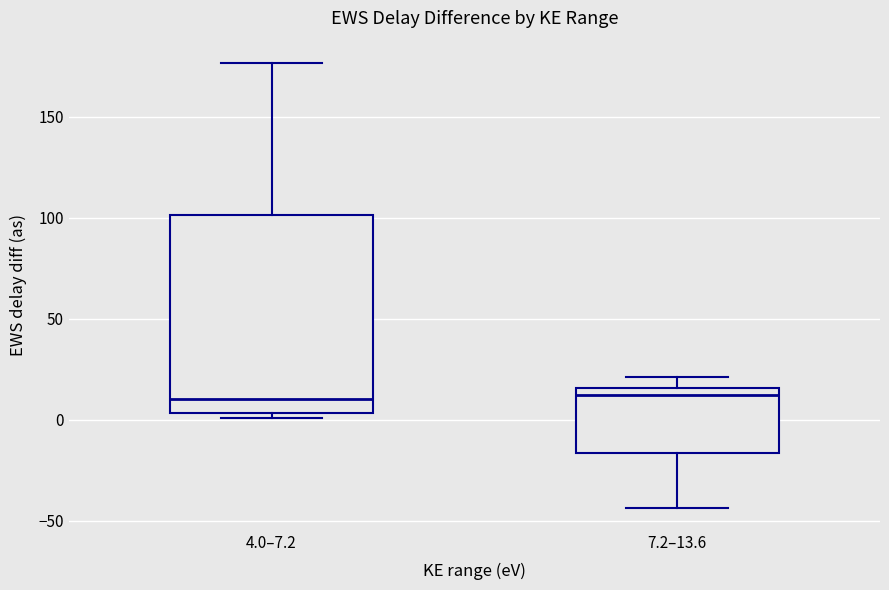

Reading left to right, transcribe this box plot: for each box, give where its median line is, the range the box spans, and where its two whiskers end, as read against the y-axis. The values are not printed on the chart, so give them approximately, as read against the axis.

4.0–7.2: median 10, box 5 to 100, whiskers 0 to 175
7.2–13.6: median 10, box -15 to 15, whiskers -45 to 20